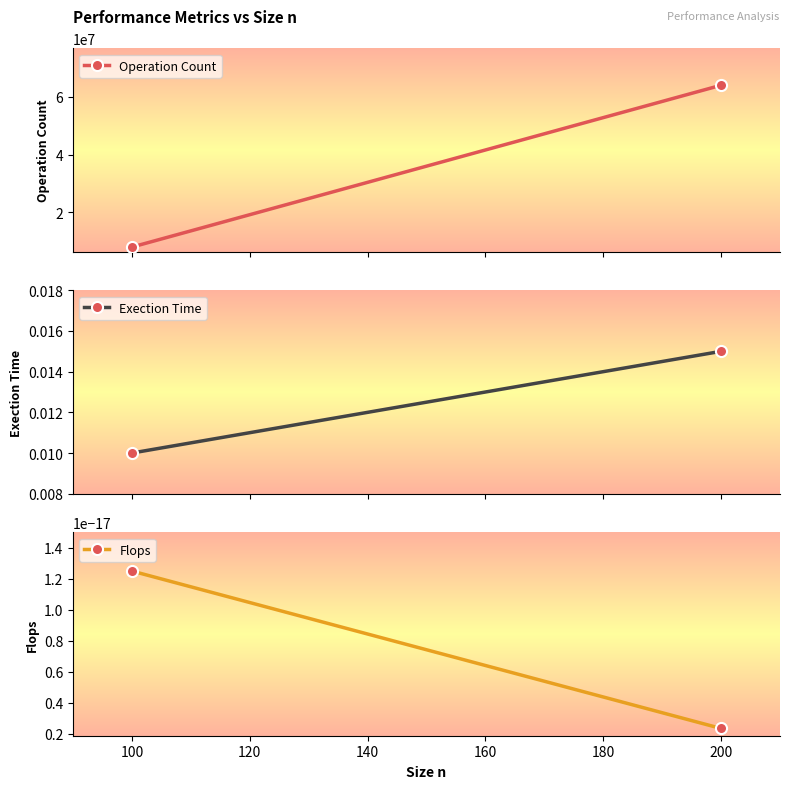

Which has a higher value, 100 or 200?

200